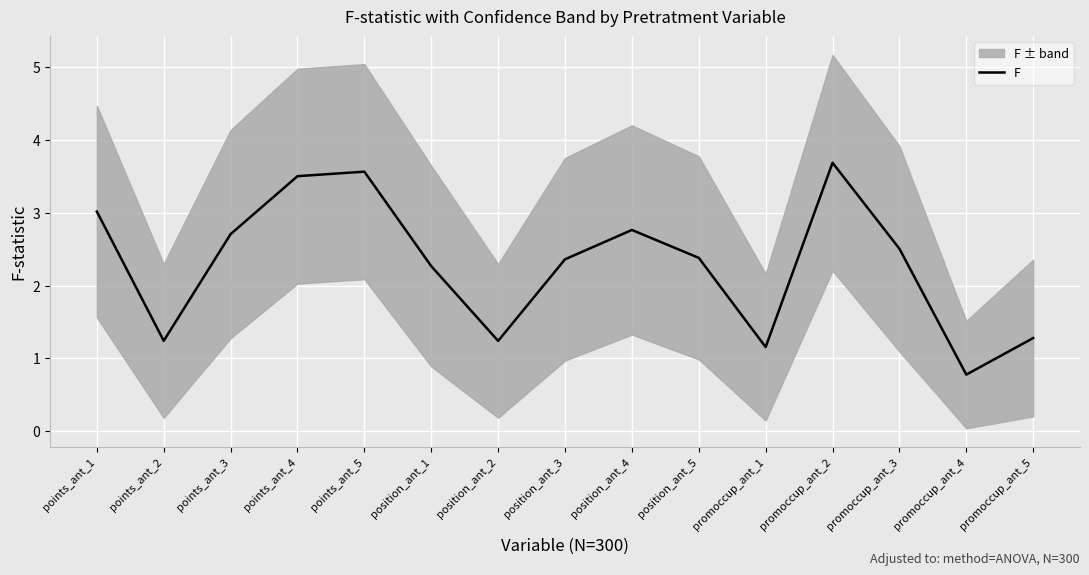

What is the lowest value of the F series?

0.8